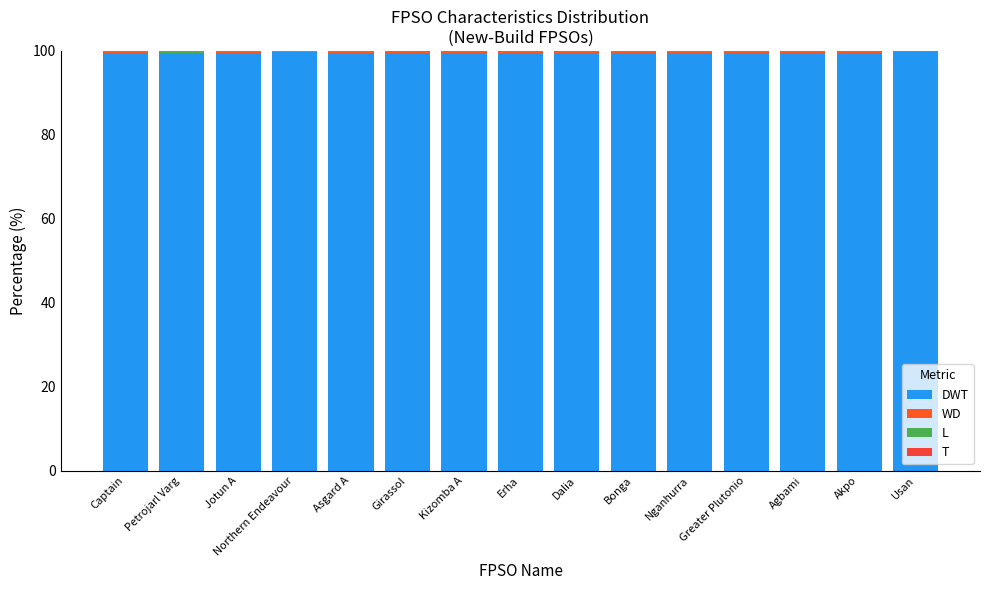

At how many categories does at least one series exceed 38?

15